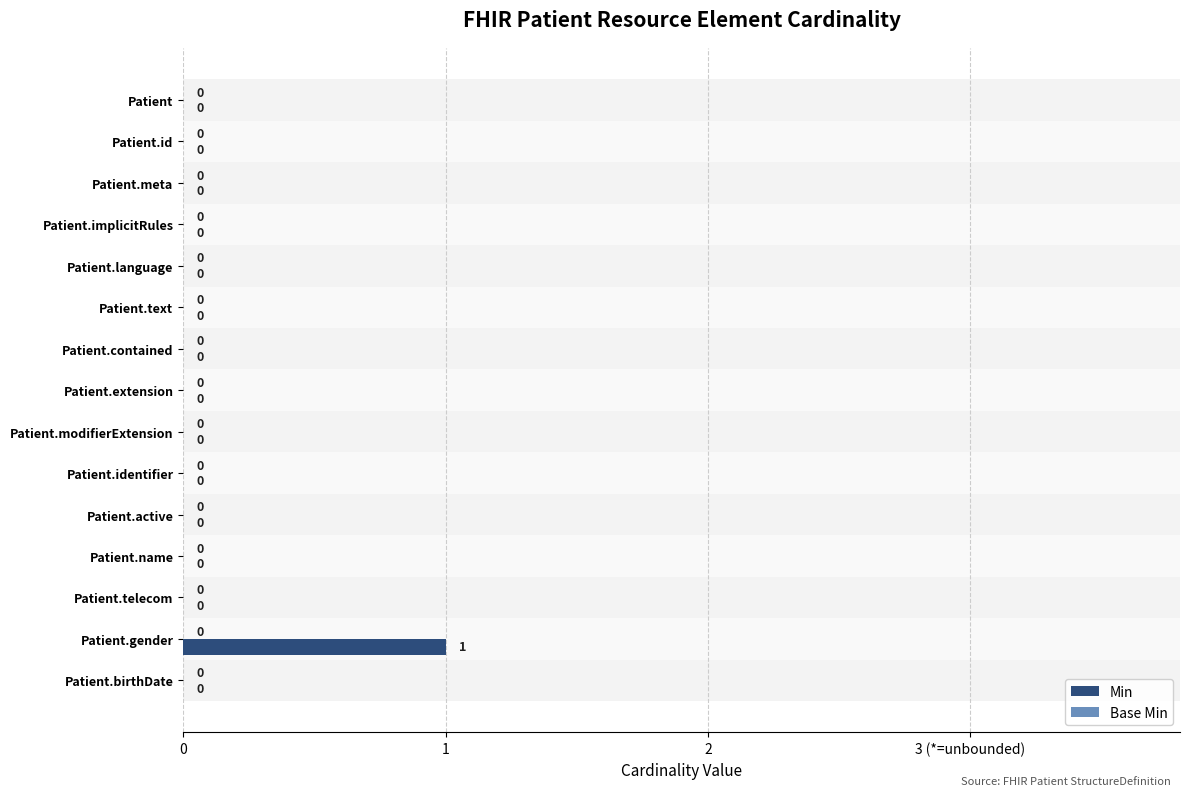

Are the bars horizontal?

Yes